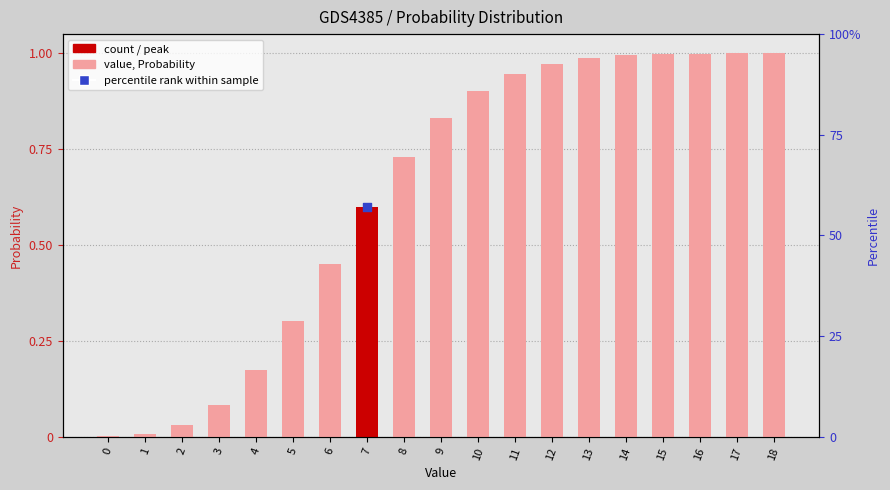

What is the change in value from 10 to 12?

+0.1